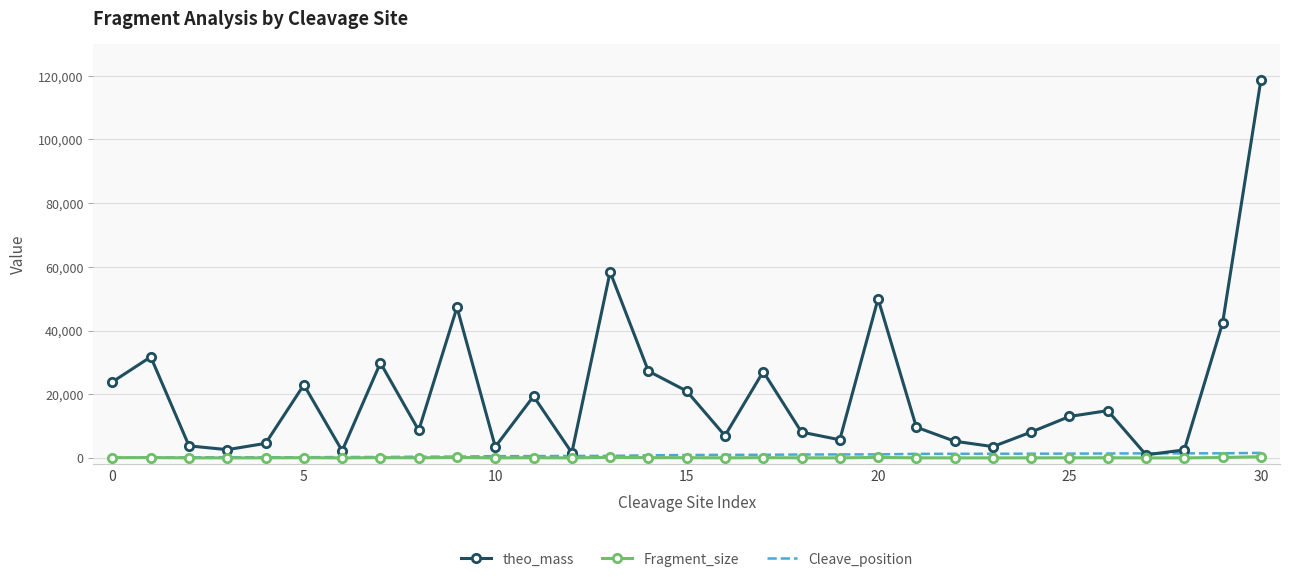

After their last crossing, which series has the higher values: Cleave_position or theo_mass?

theo_mass